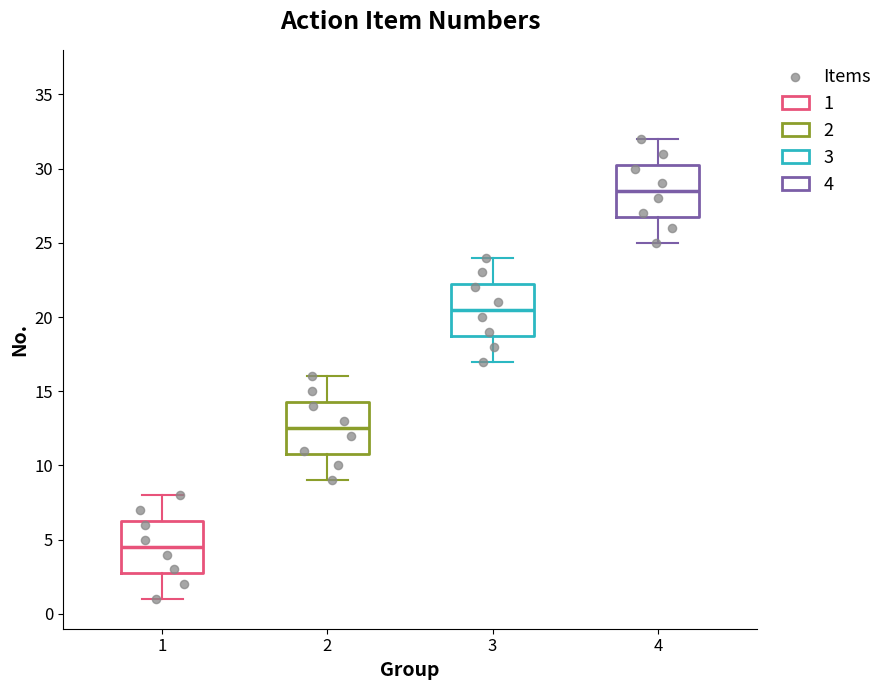

Which box has the lowest median line?

1